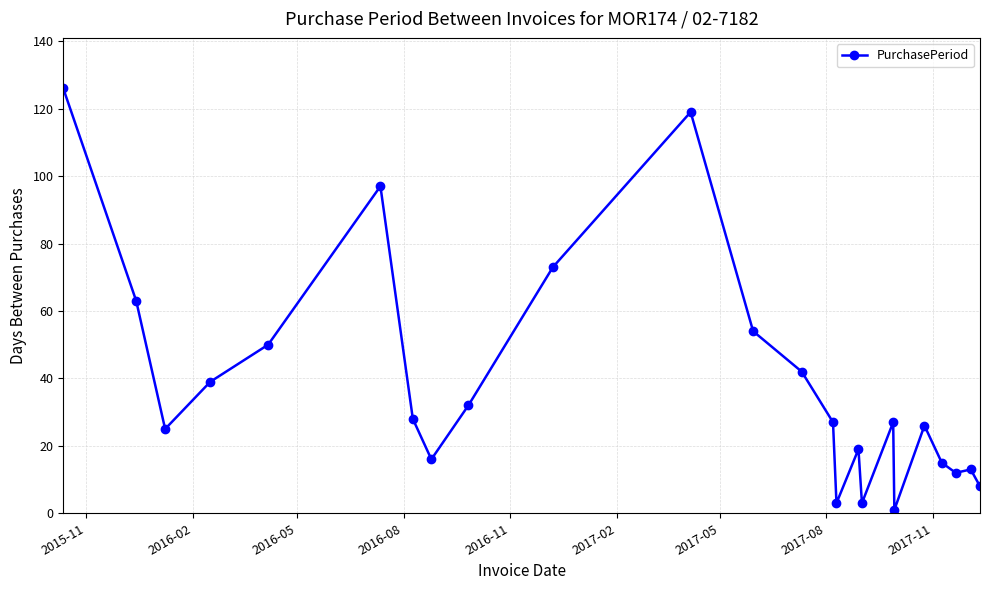

True or false: there are more than 0 points higher than both neighbors.

True